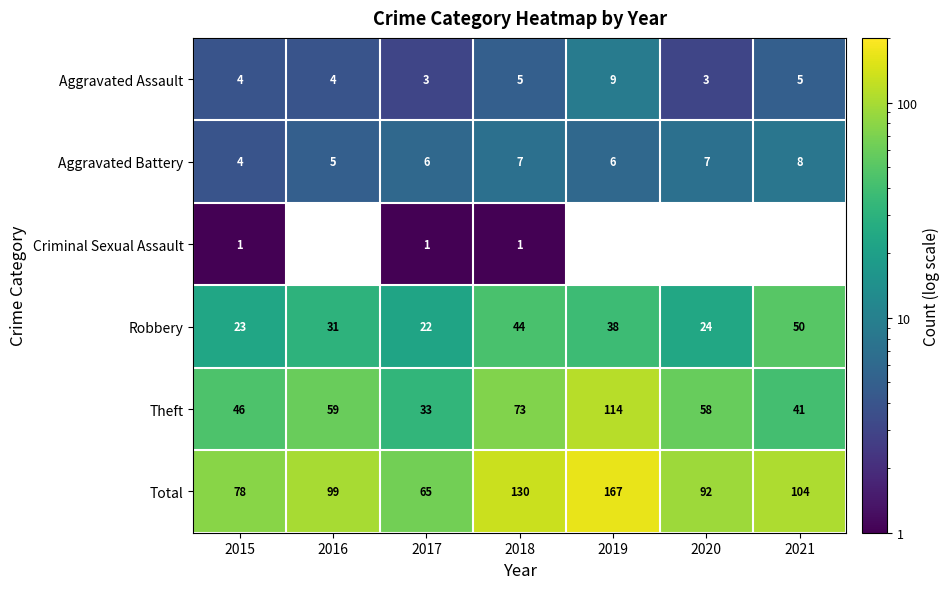

Is it true that Robbery equals 47.6 at 2016?

False